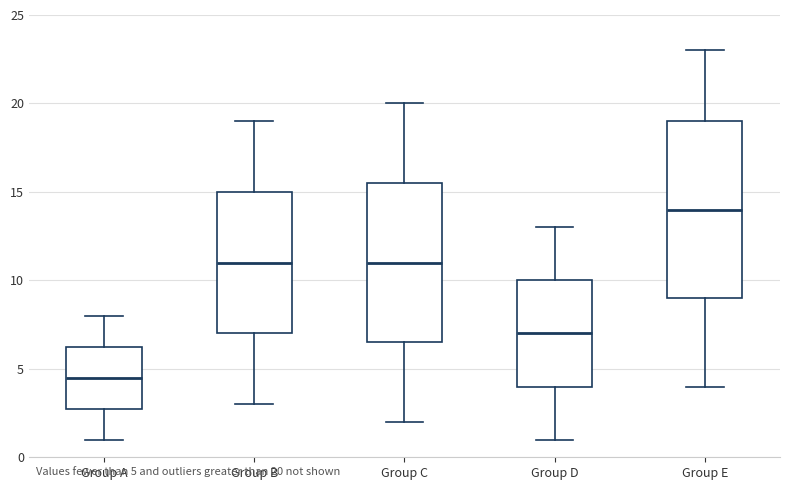

Reading left to right, read every box against the y-axis: the position of its median line, the range the box covers, and the ends of its whiskers. The values are not printed on the chart, so give them approximately, as read against the axis.

Group A: median 4.5, box 3.0 to 6.5, whiskers 1.0 to 8.0
Group B: median 11.0, box 7.0 to 15.0, whiskers 3.0 to 19.0
Group C: median 11.0, box 6.5 to 15.5, whiskers 2.0 to 20.0
Group D: median 7.0, box 4.0 to 10.0, whiskers 1.0 to 13.0
Group E: median 14.0, box 9.0 to 19.0, whiskers 4.0 to 23.0